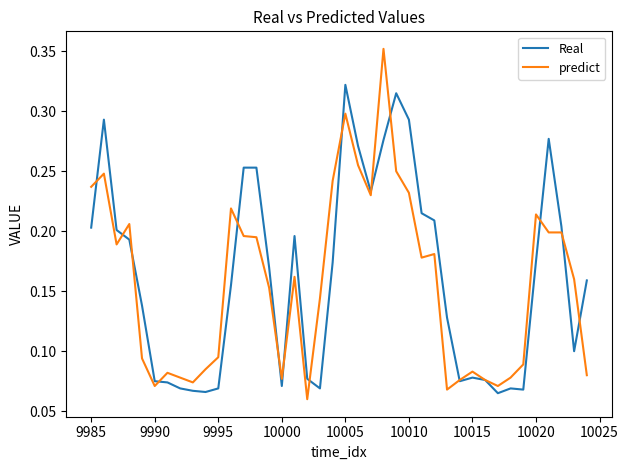

Rank the series by their maximum value, from lowest to highest.

Real, predict